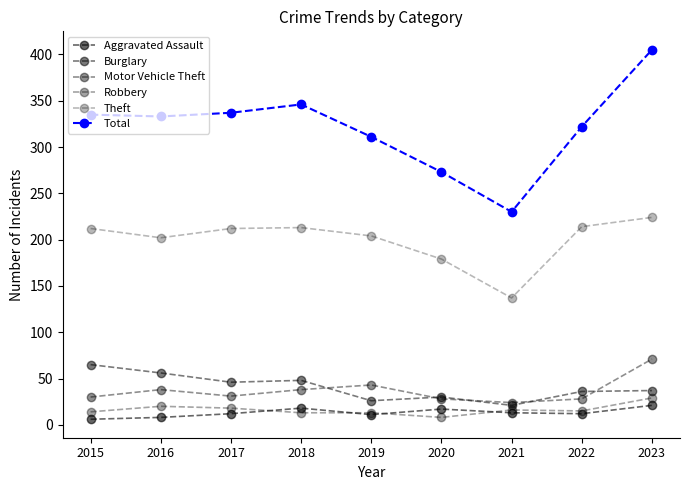

At which label does Robbery reach its peak?

2023